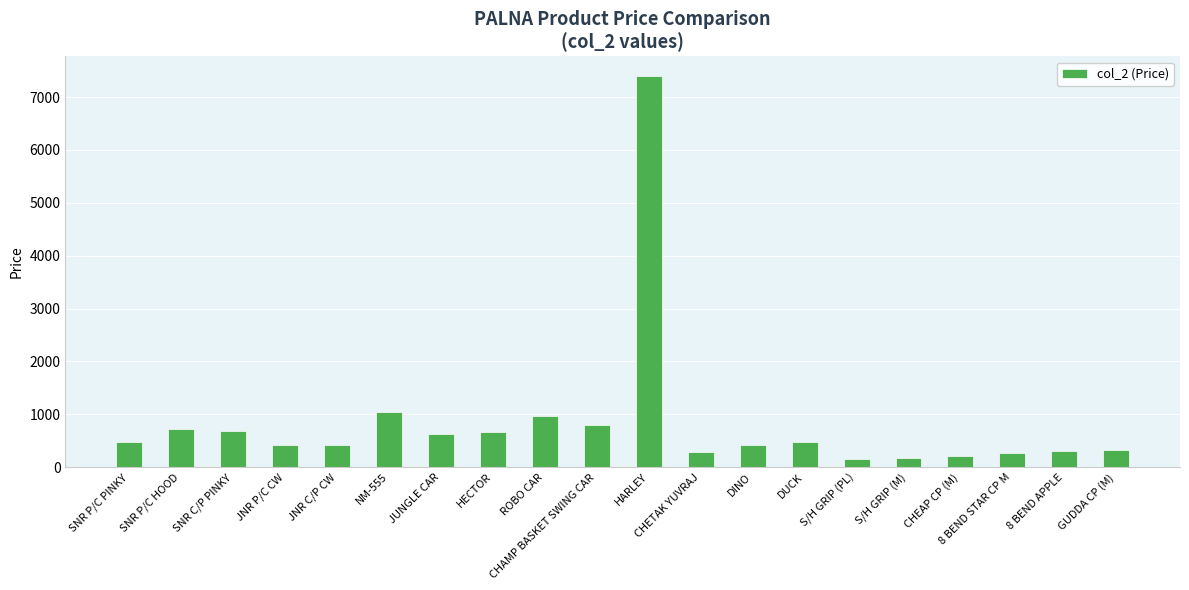

The chart shows a value of 7400 at HARLEY. True or false?

True